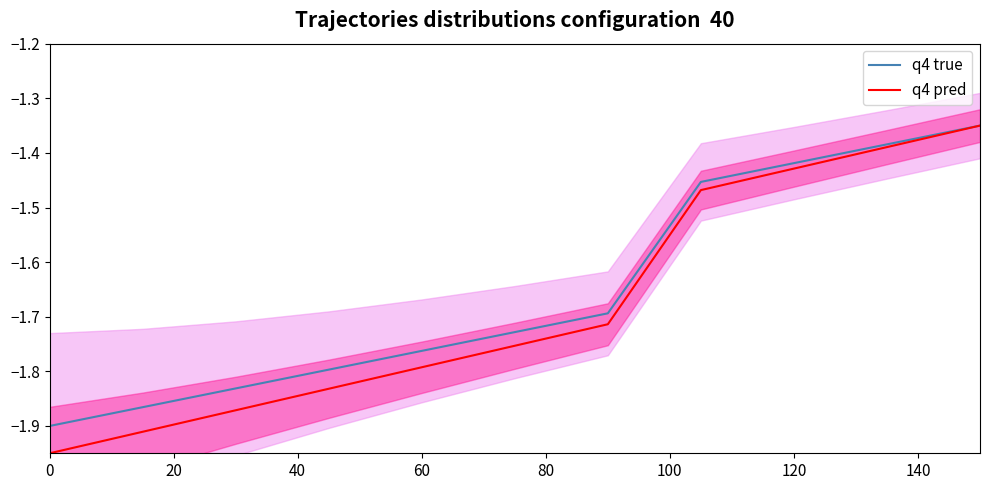

Reading left to right, transcribe all the data shown in this chart.

q4 true: -1.9	-1.9	-1.8	-1.8	-1.8	-1.7	-1.7	-1.5	-1.4	-1.4	-1.4
q4 pred: -1.9	-1.9	-1.9	-1.8	-1.8	-1.8	-1.7	-1.5	-1.4	-1.4	-1.4